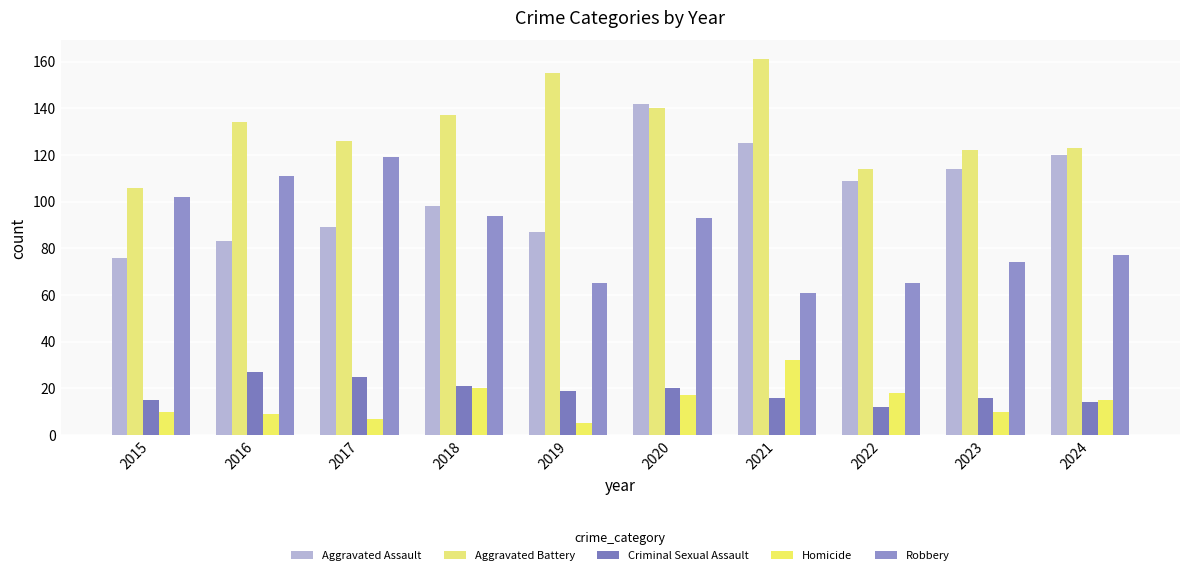

How many groups of bars are there?

10